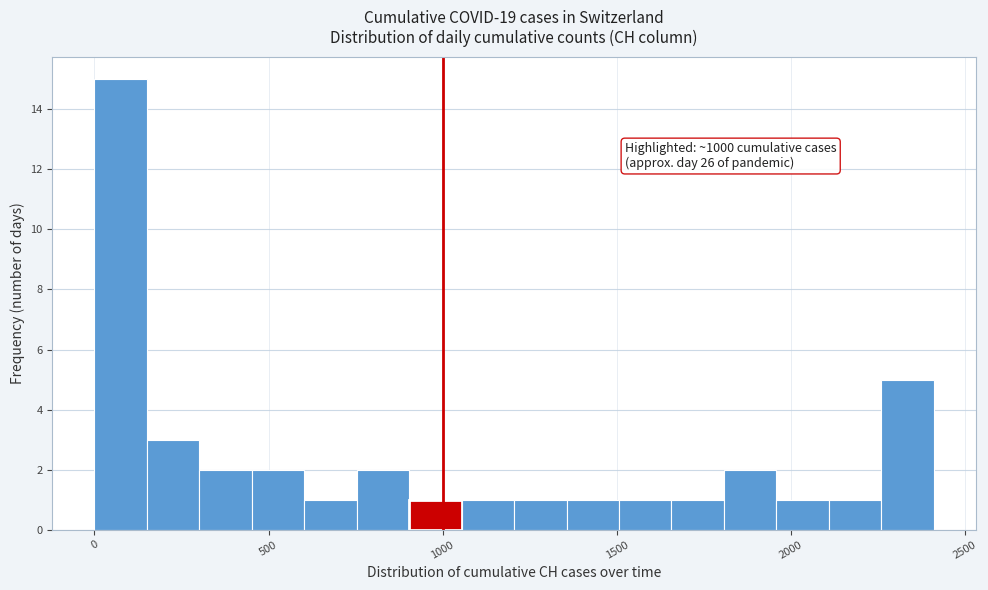

Around what value on the x-axis is the tallest bar? Give the approximate position of its centre, as read against the axis.

100